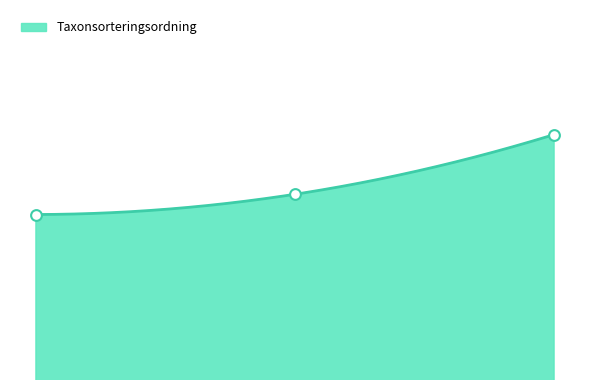

What is the change in value from 2019-09-19 (Blomkålssvamp) to 2019-09-19 (Dropptaggsvamp)?

+645